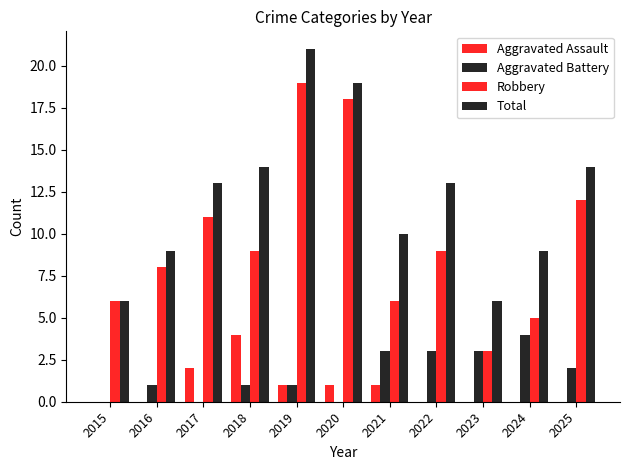

What is the maximum value for Aggravated Battery?

4